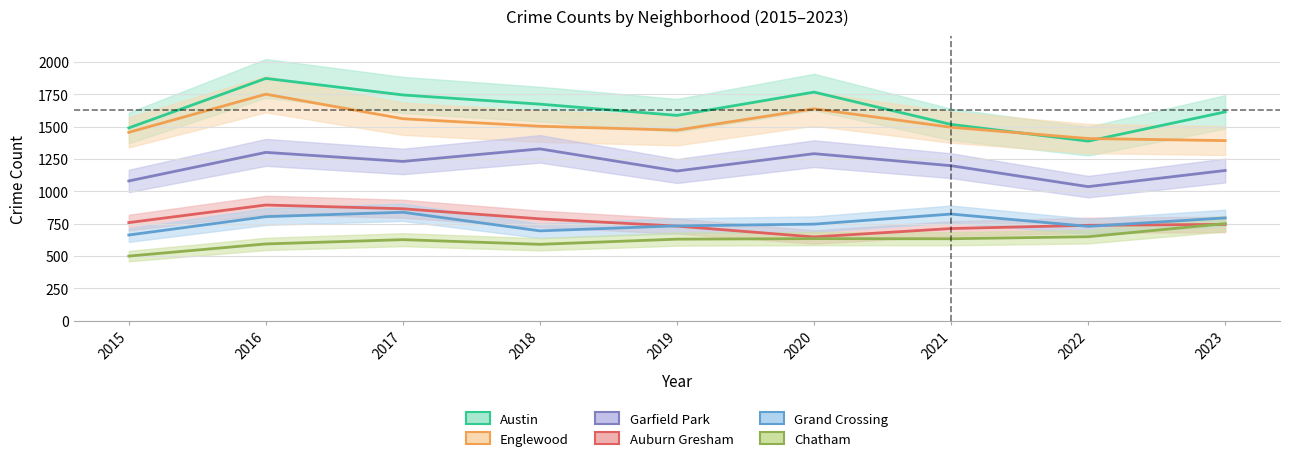

Reading right to left, extract all data points from this chart.

Austin: 1615	1389	1518	1768	1588	1675	1746	1874	1491
Englewood: 1393	1409	1496	1639	1474	1504	1562	1752	1457
Garfield Park: 1162	1037	1199	1292	1158	1329	1232	1302	1081
Auburn Gresham: 745	738	713	648	732	788	866	895	759
Grand Crossing: 795	730	825	747	734	695	839	805	663
Chatham: 751	650	634	635	631	591	627	594	500